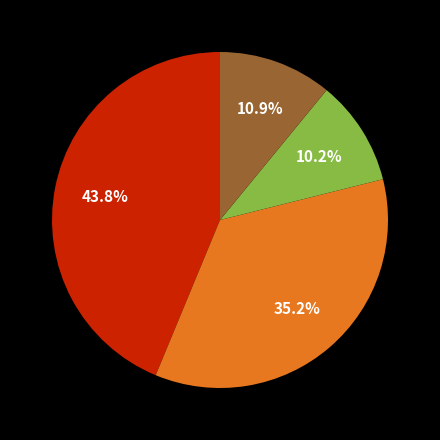

Does any single category account for the majority?

No